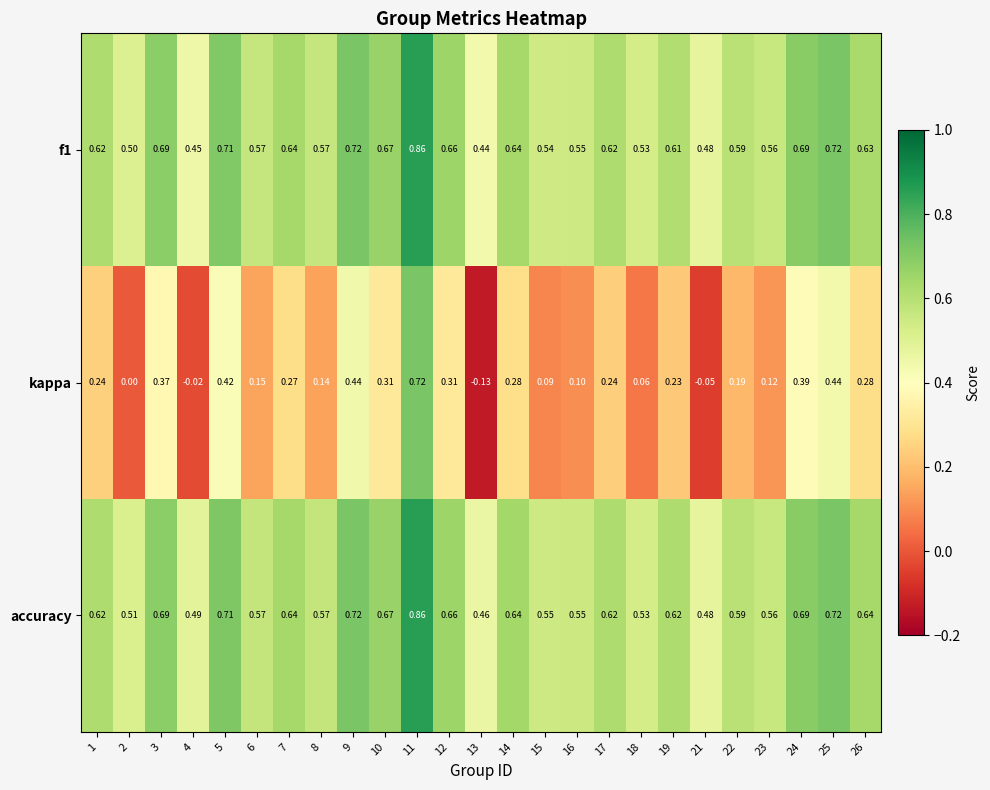

Between 3 and 9, which series saw the biggest shift?

kappa